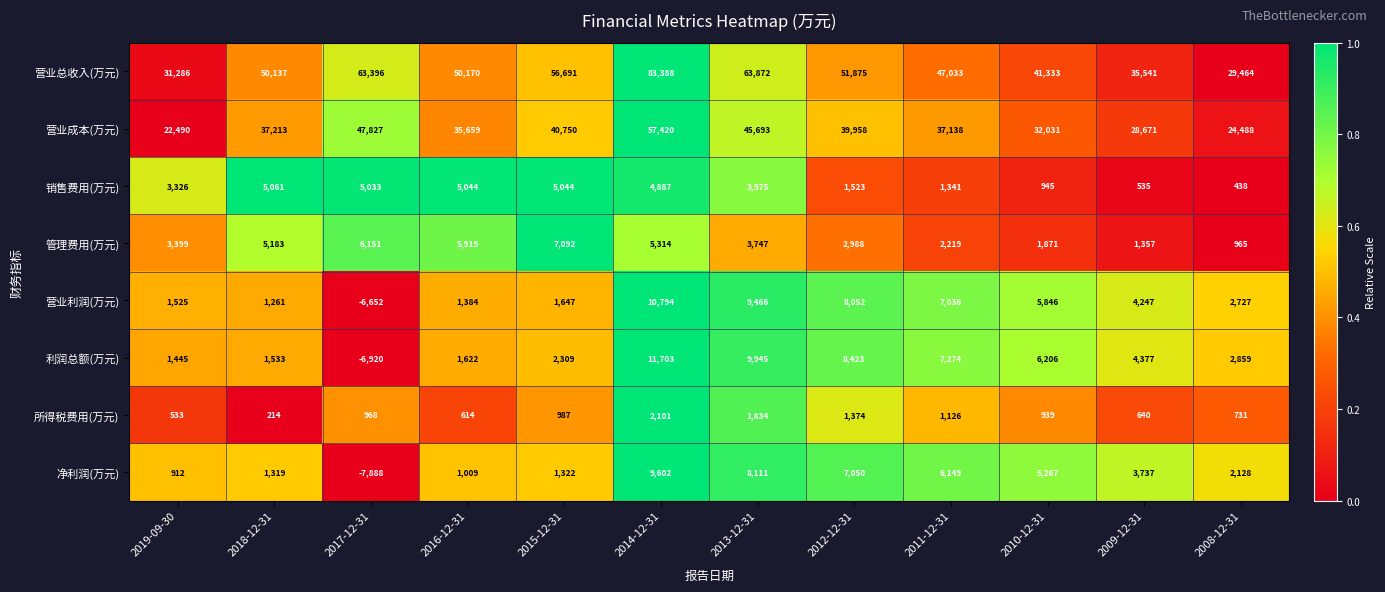

How many categories are shown in the chart?

12